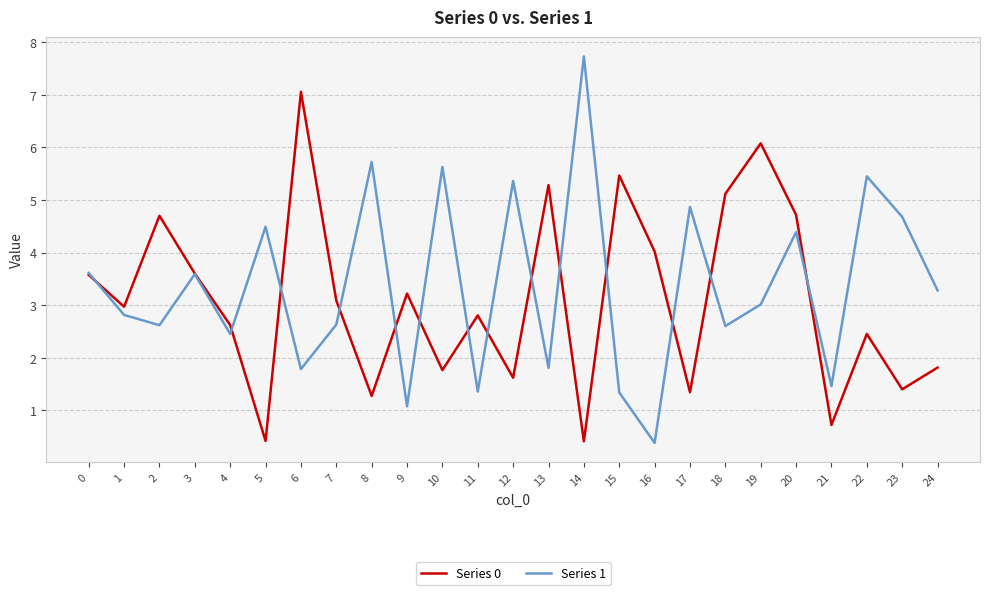

At 24, list the series in order from smallest to largest.

Series 0, Series 1